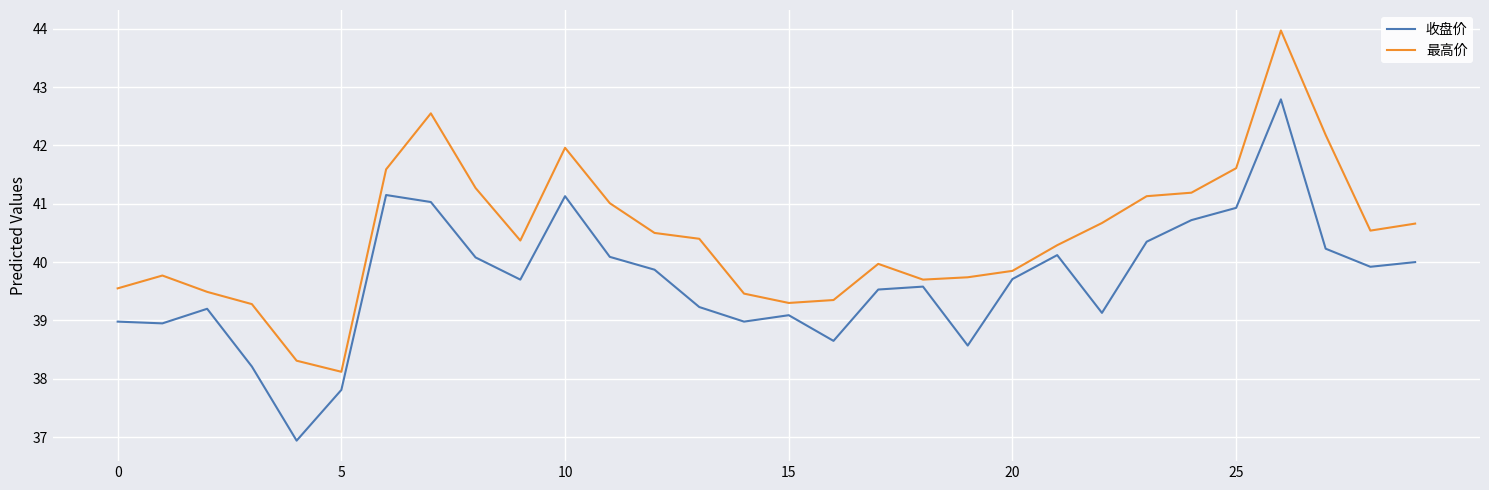

Rank the series by their maximum value, from highest to lowest.

最高价, 收盘价